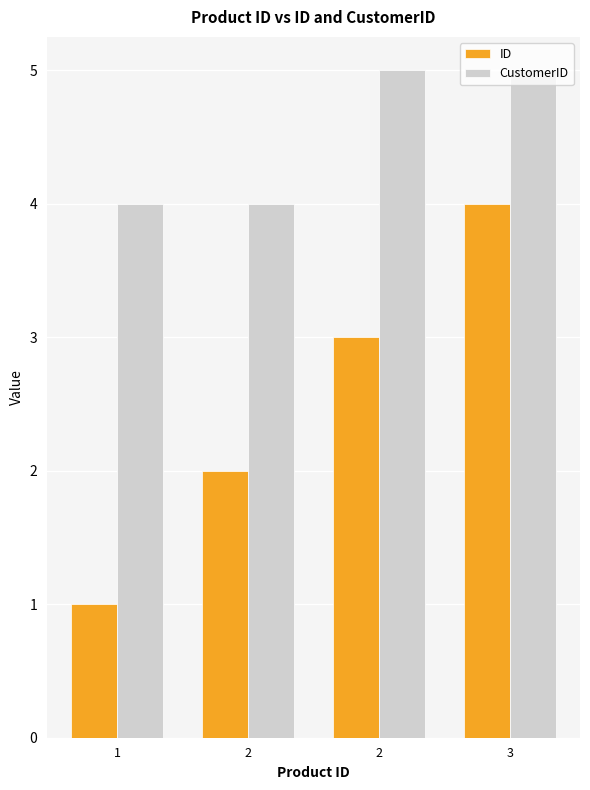

How many groups of bars are there?

4